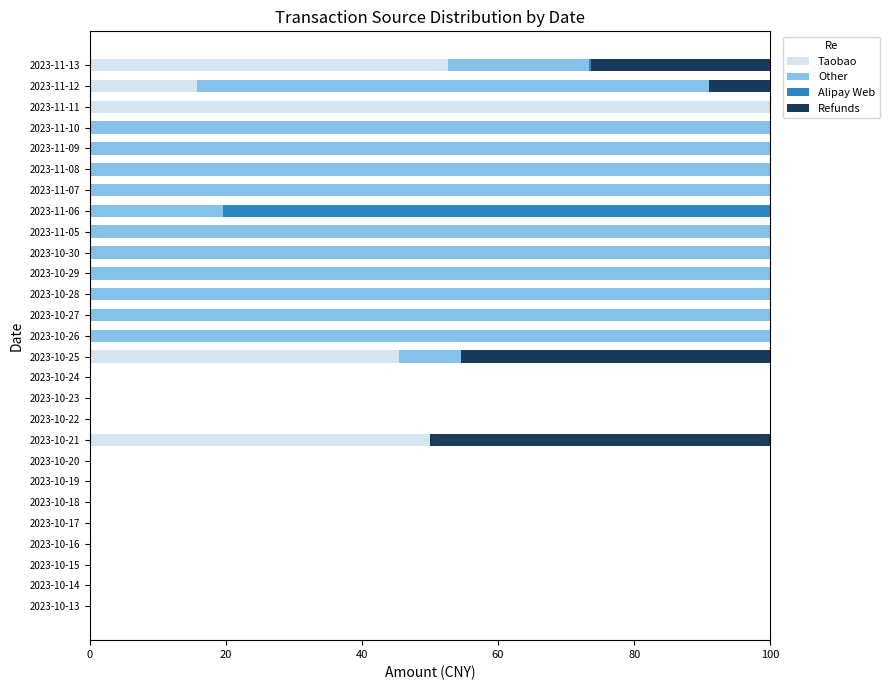

What is the sum of the Taobao values at 2023-10-29 and 2023-11-11?

100.0